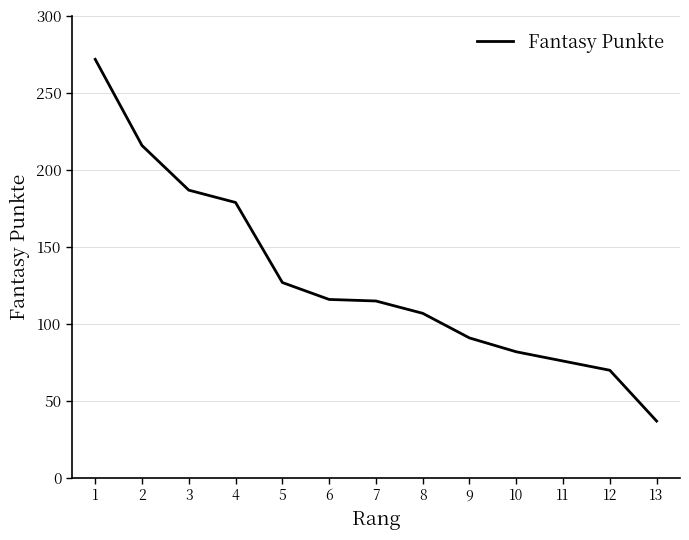

Does the chart display data point markers on the line(s)?

No